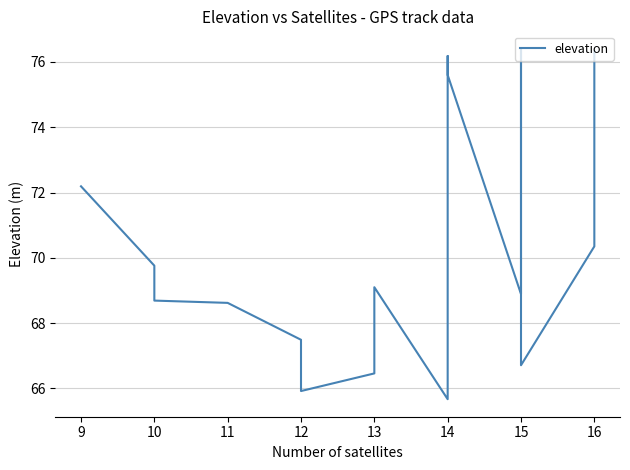

What is the difference between the maximum and minimum values?

10.7